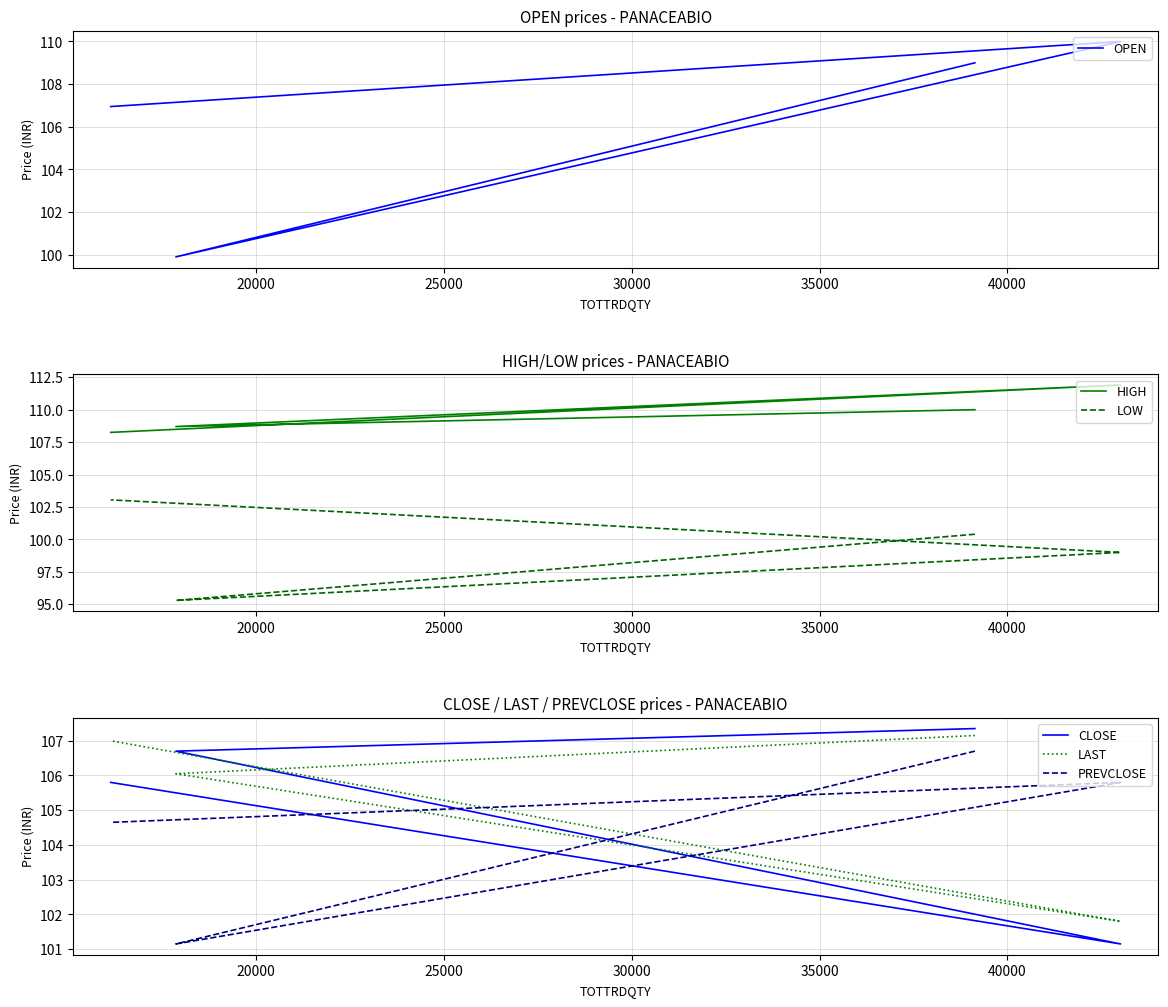

What is the average value of the CLOSE series?

105.2